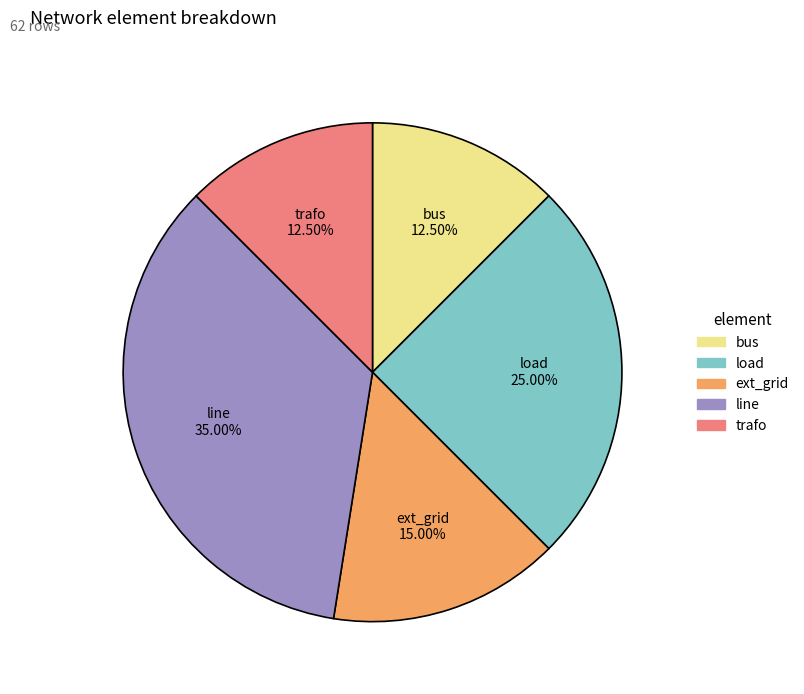

Between trafo and line, which is larger?

line